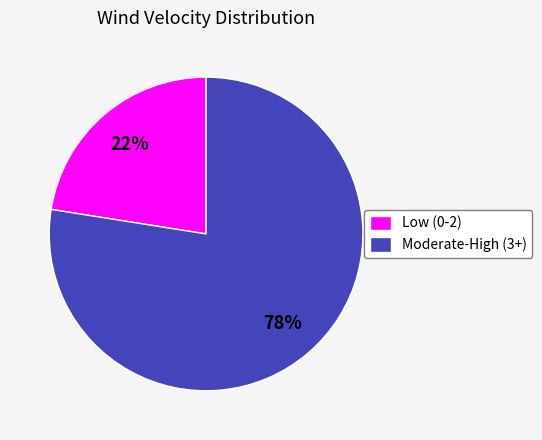

True or false: Moderate-High (3+) accounts for 78% of the total.

True